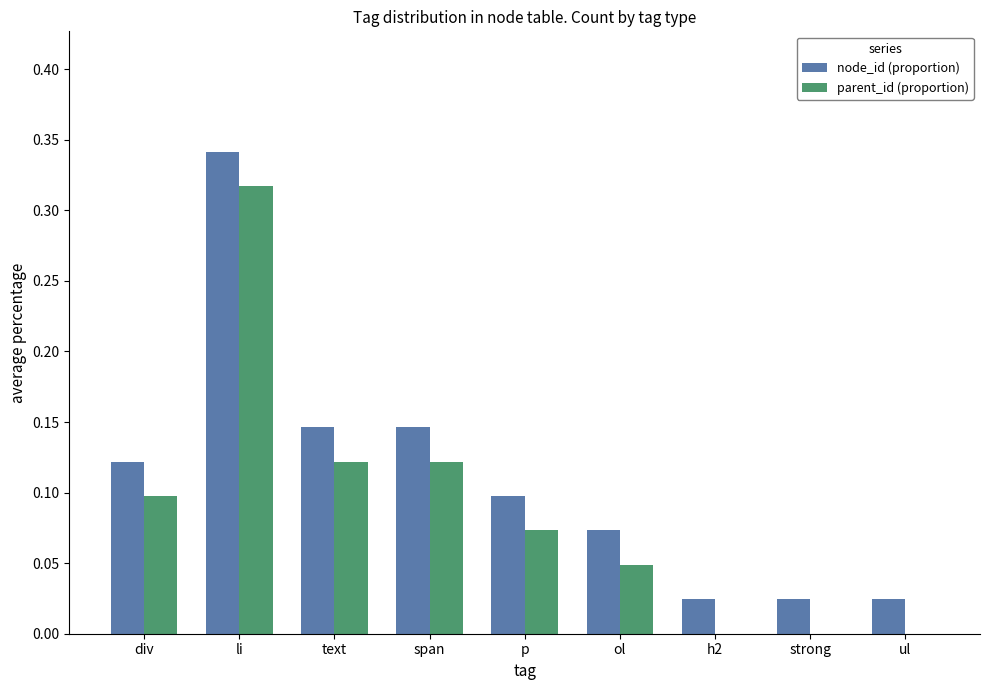

Is the value of parent_id (proportion) at li greater than the value of node_id (proportion) at ul?

Yes